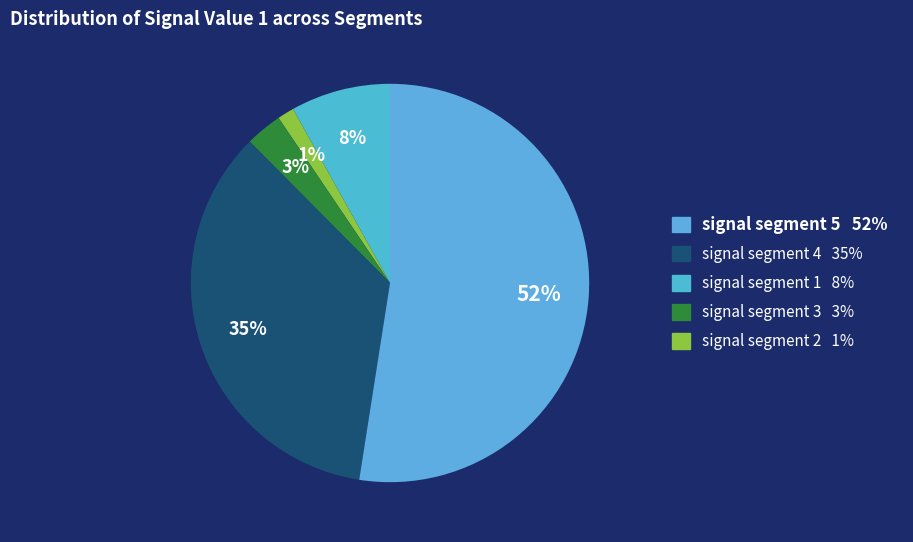

Count the number of slices in the pie.

5